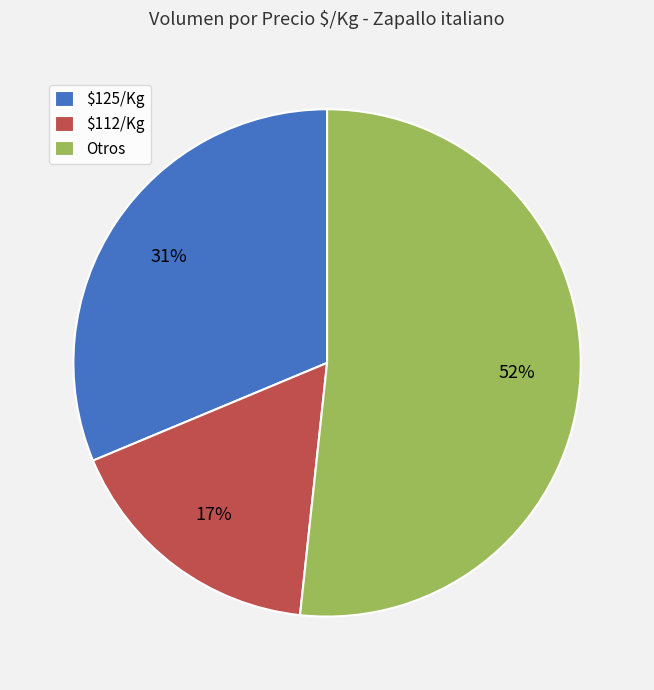

Which slice is the largest?

Otros